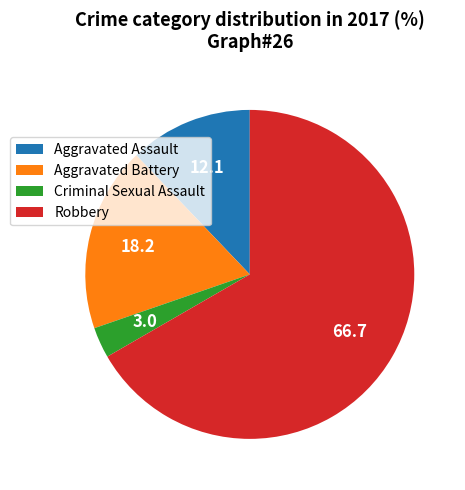

The Criminal Sexual Assault slice represents 3% of the pie. True or false?

True